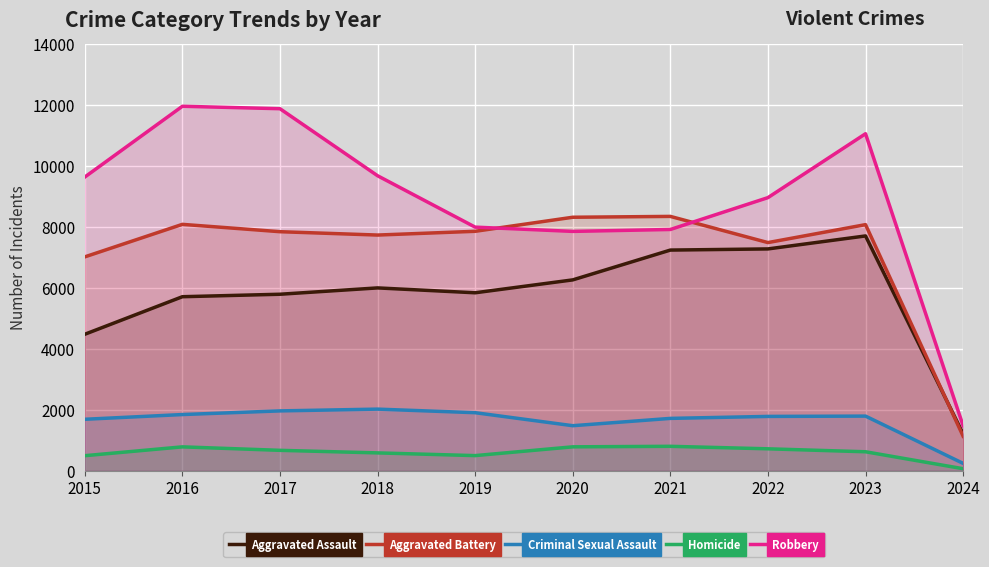

What is the average value of the Robbery series?

8843